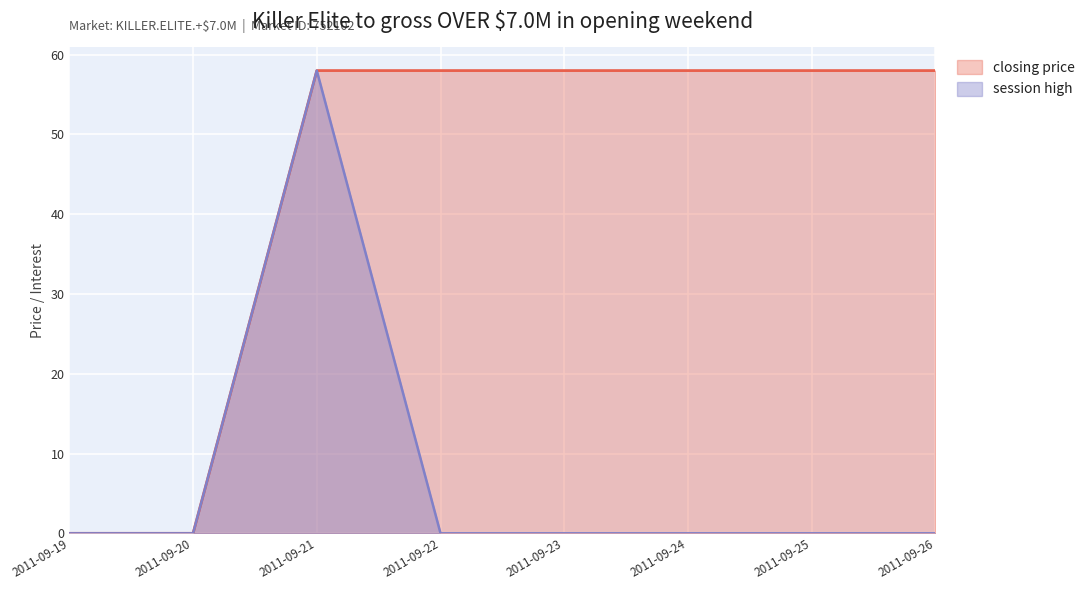

At how many categories does at least one series exceed 26?

6